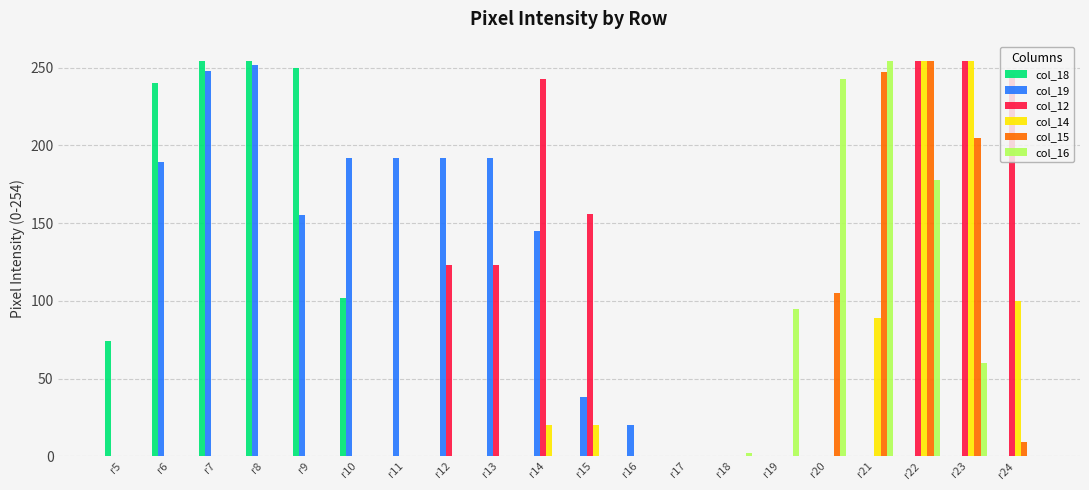

Reading left to right, transcribe all the data shown in this chart.

col_18: r5=74	r6=240	r7=254	r8=254	r9=250	r10=102	r11=0	r12=0	r13=0	r14=0	r15=0	r16=0	r17=0	r18=0	r19=0	r20=0	r21=0	r22=0	r23=0	r24=0
col_19: r5=0	r6=189	r7=248	r8=252	r9=155	r10=192	r11=192	r12=192	r13=192	r14=145	r15=38	r16=20	r17=0	r18=0	r19=0	r20=0	r21=0	r22=0	r23=0	r24=0
col_12: r5=0	r6=0	r7=0	r8=0	r9=0	r10=0	r11=0	r12=123	r13=123	r14=243	r15=156	r16=0	r17=0	r18=0	r19=0	r20=0	r21=0	r22=254	r23=254	r24=246
col_14: r5=0	r6=0	r7=0	r8=0	r9=0	r10=0	r11=0	r12=0	r13=0	r14=20	r15=20	r16=0	r17=0	r18=0	r19=0	r20=0	r21=89	r22=254	r23=254	r24=100
col_15: r5=0	r6=0	r7=0	r8=0	r9=0	r10=0	r11=0	r12=0	r13=0	r14=0	r15=0	r16=0	r17=0	r18=0	r19=0	r20=105	r21=247	r22=254	r23=205	r24=9
col_16: r5=0	r6=0	r7=0	r8=0	r9=0	r10=0	r11=0	r12=0	r13=0	r14=0	r15=0	r16=0	r17=0	r18=2	r19=95	r20=243	r21=254	r22=178	r23=60	r24=0